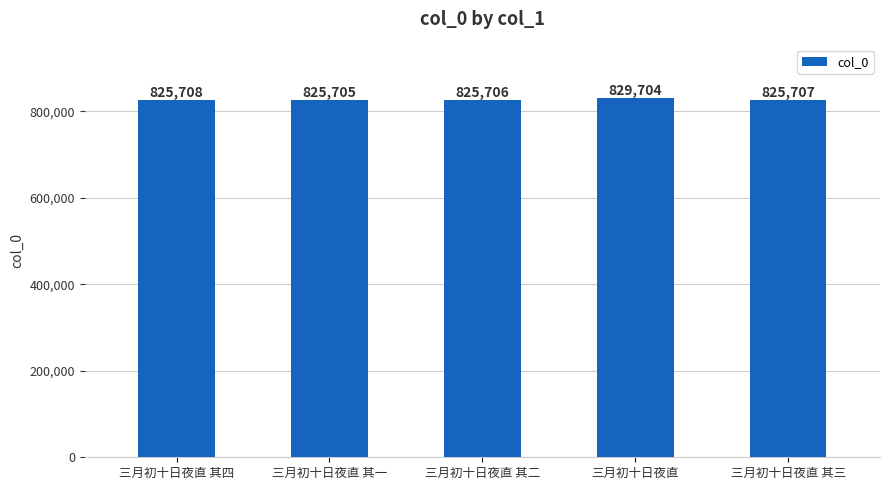

What is the difference between the second highest and minimum values?

3